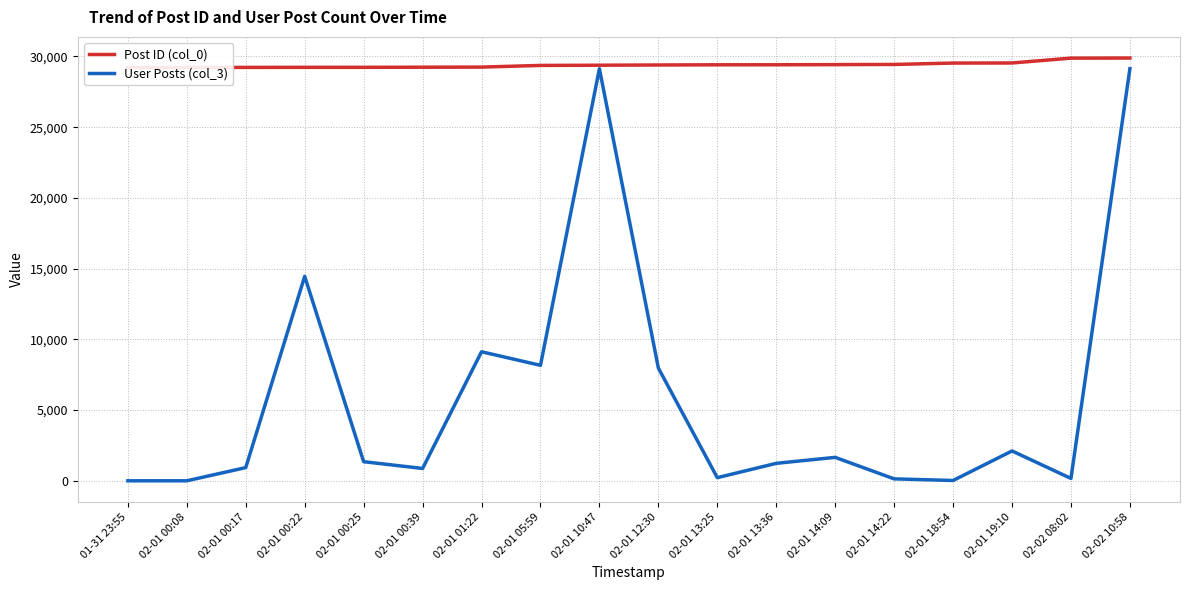

Is the value of User Posts (col_3) at 02-01 14:22 greater than the value of Post ID (col_0) at 02-01 13:36?

No